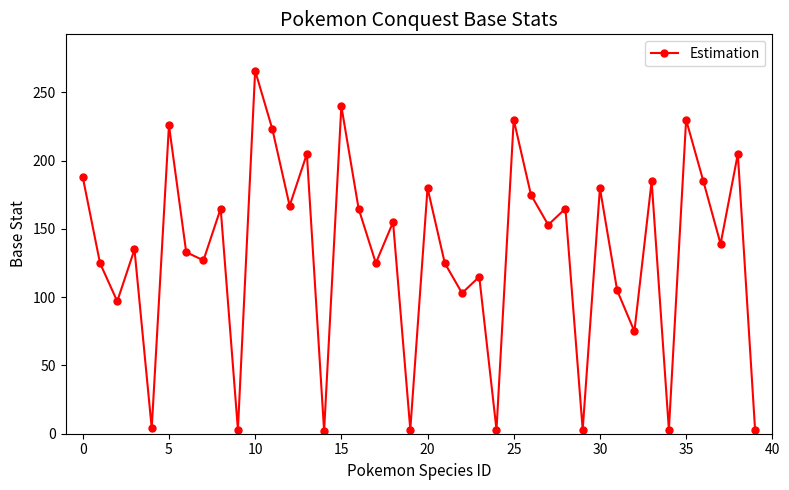

How many interior local peaks (higher than both neighbors) does the data have?

15